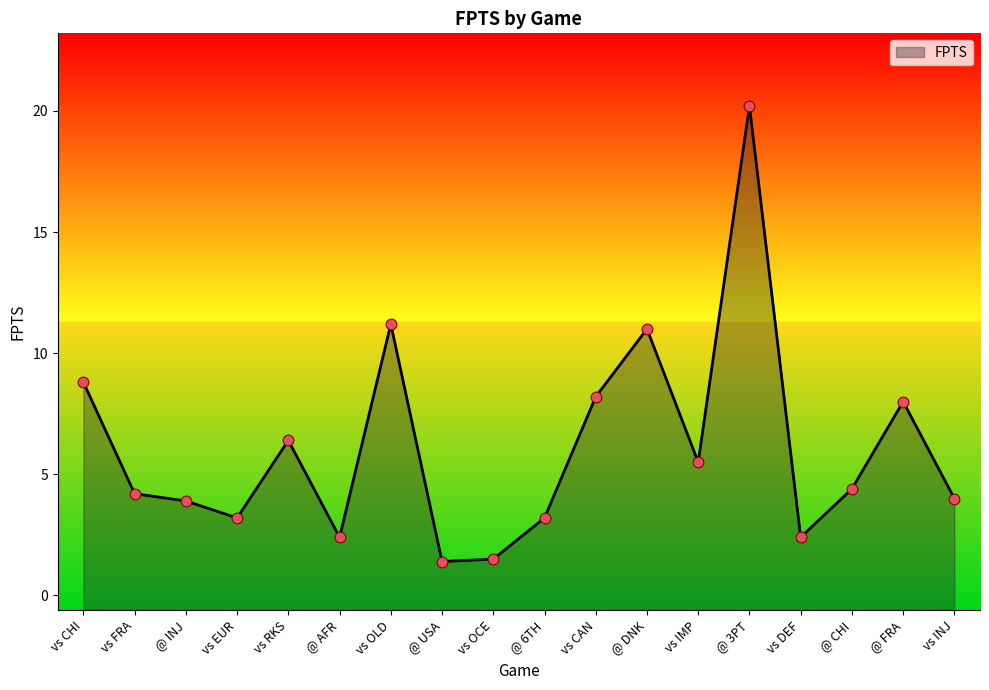

What is the ratio of the value at @ INJ to the value at @ DNK?

0.4